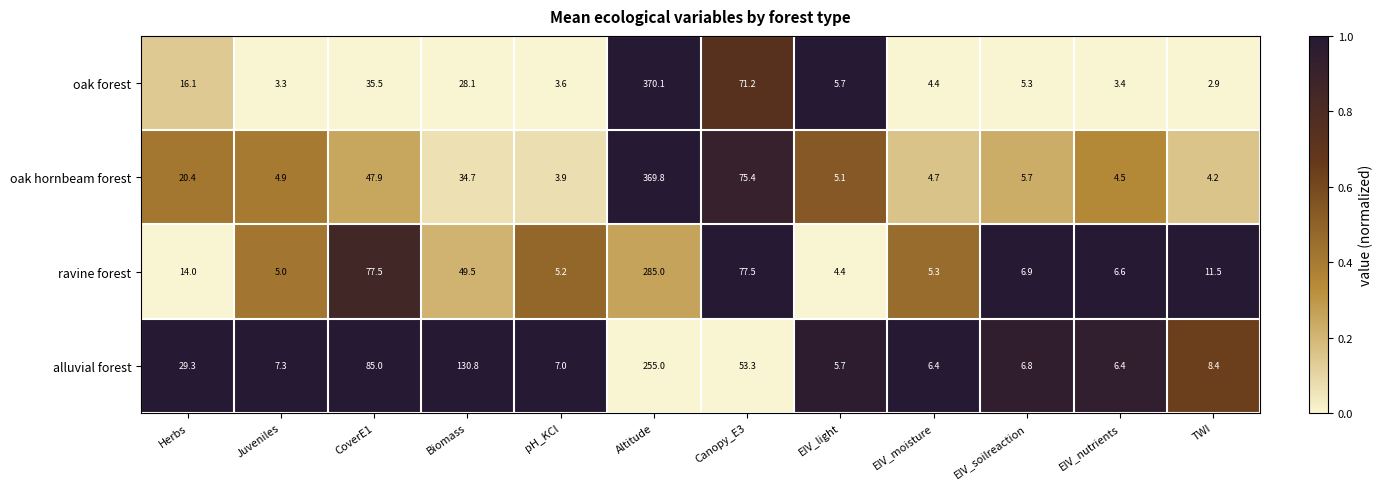

At EIV_soilreaction, list the series in order from largest to smallest.

ravine forest, alluvial forest, oak hornbeam forest, oak forest